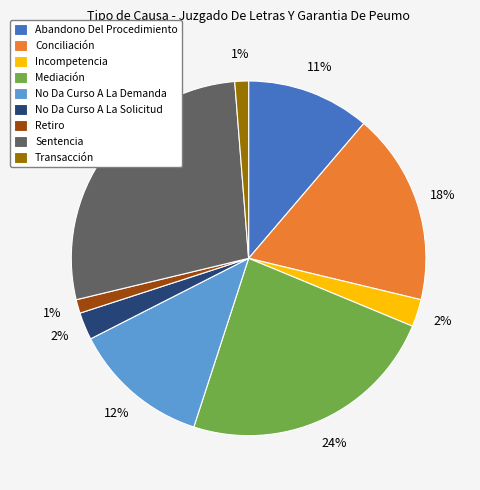

Which slice is the largest?

Sentencia